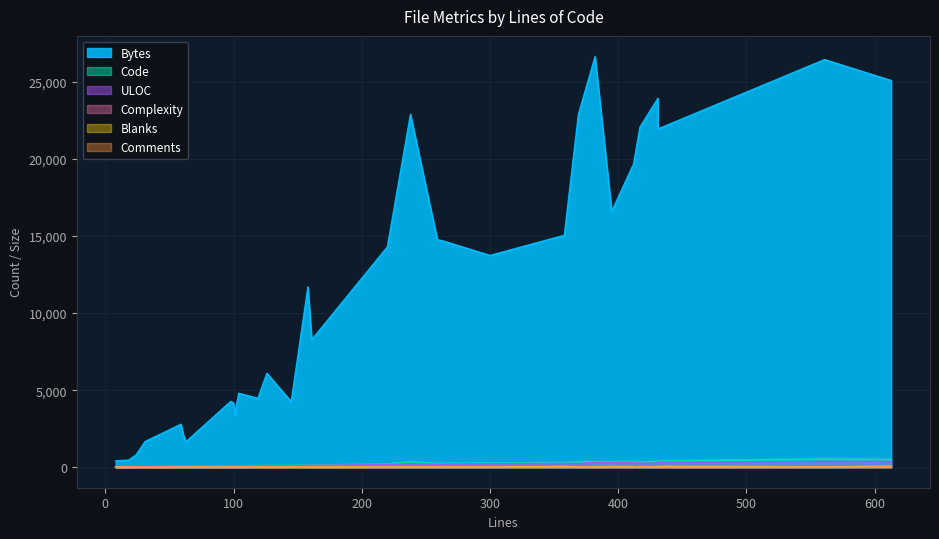

List the labels in order of Bytes value, largest first.

382, 561, 613, 431, 238, 369, 417, 431, 412, 395, 358, 259, 263, 220, 300, 158, 161, 126, 104, 119, 98, 145, 100, 96, 101, 59, 61, 31, 63, 24, 18, 8